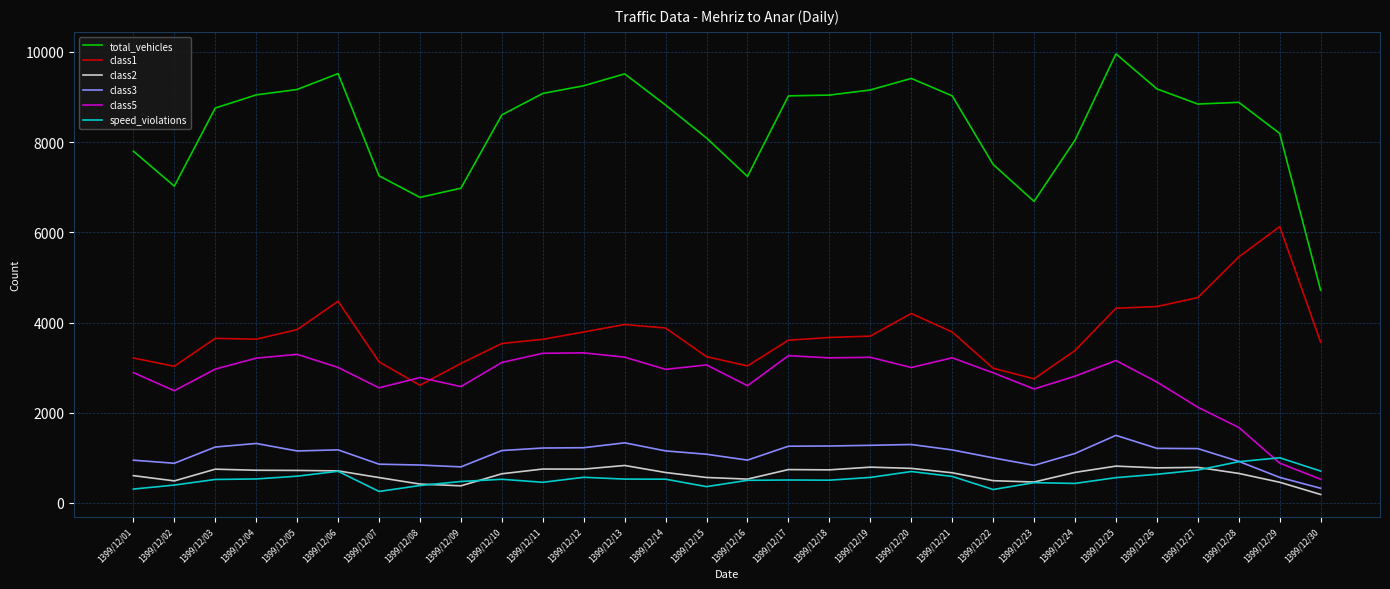

What value does the class2 series have at 1399/12/09?

380